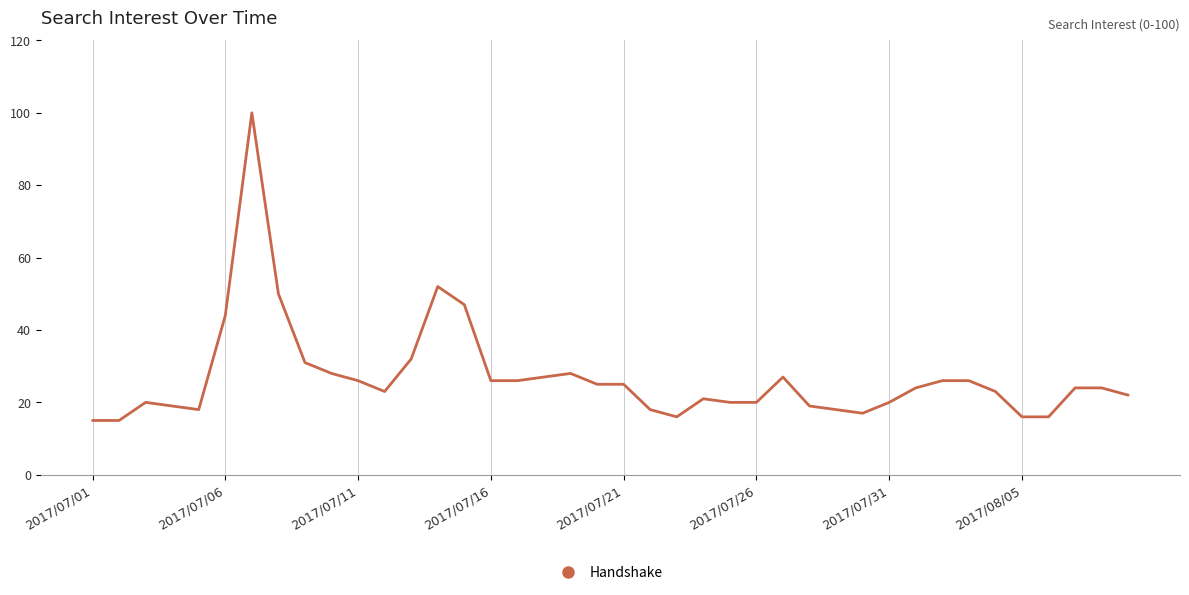

What is the difference between the maximum and minimum values?

85